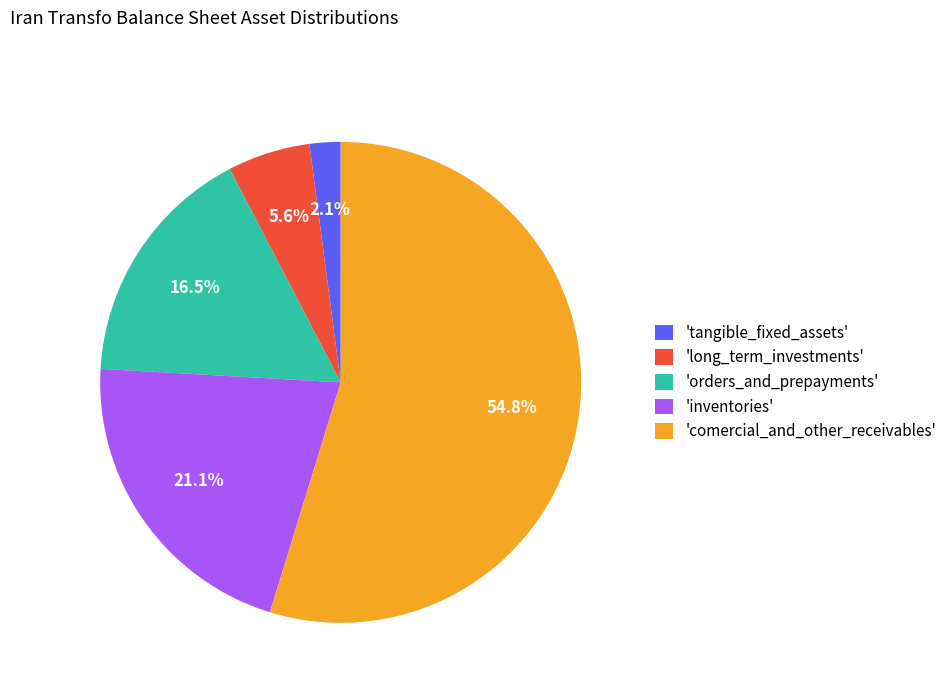

Count the number of slices in the pie.

5